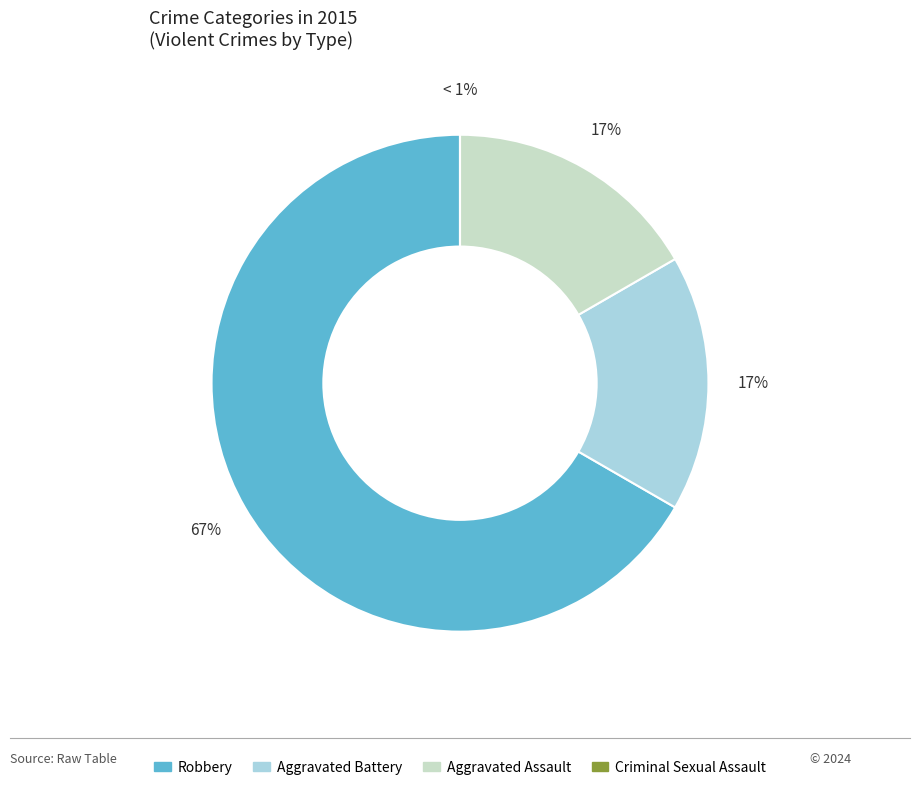

Which category has the smallest portion of the pie?

Criminal Sexual Assault